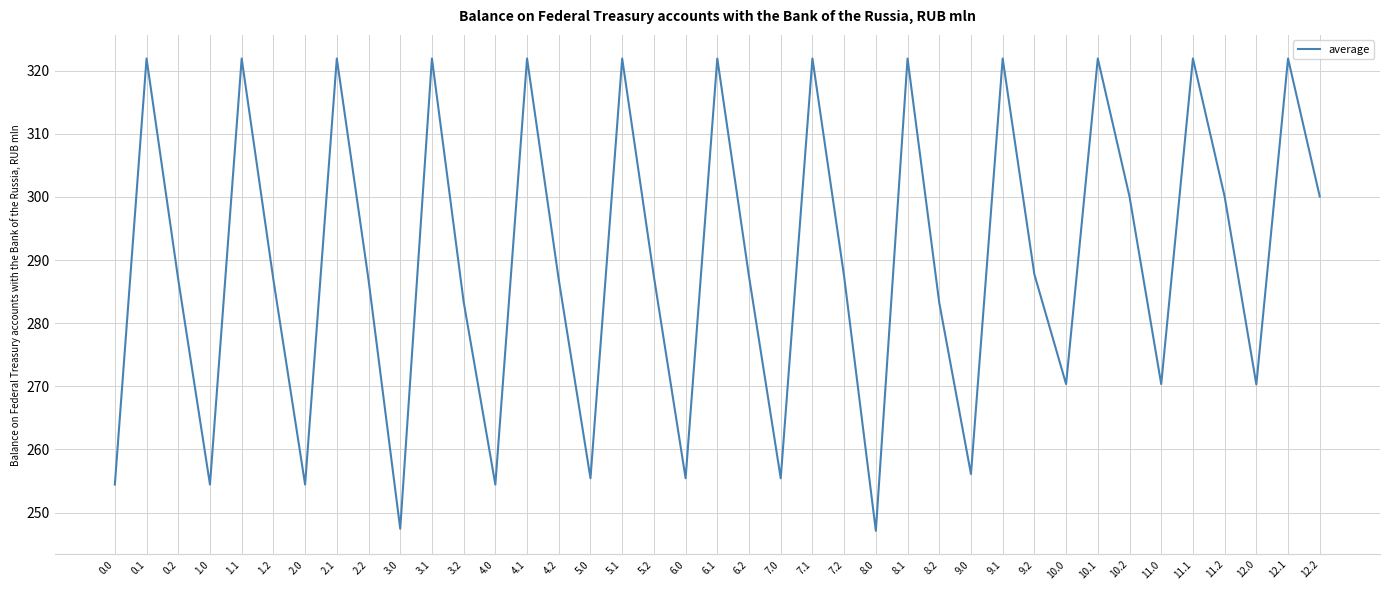

What position from the left is 11.2?

36